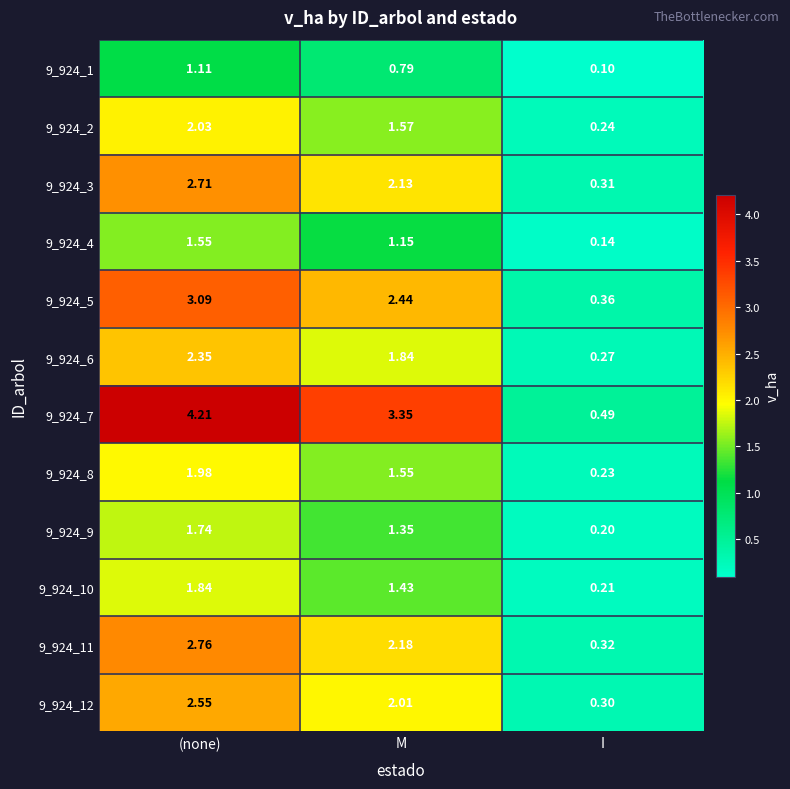

At which category does the chart reach its minimum across all series?

I